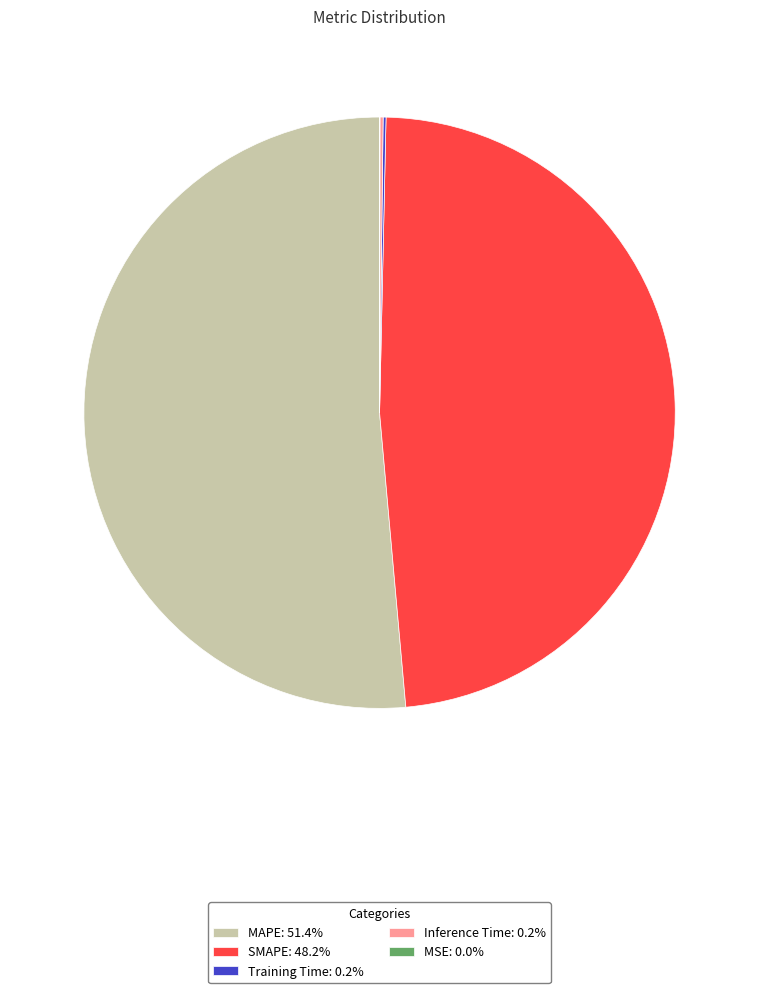

The SMAPE slice represents 48% of the pie. True or false?

True